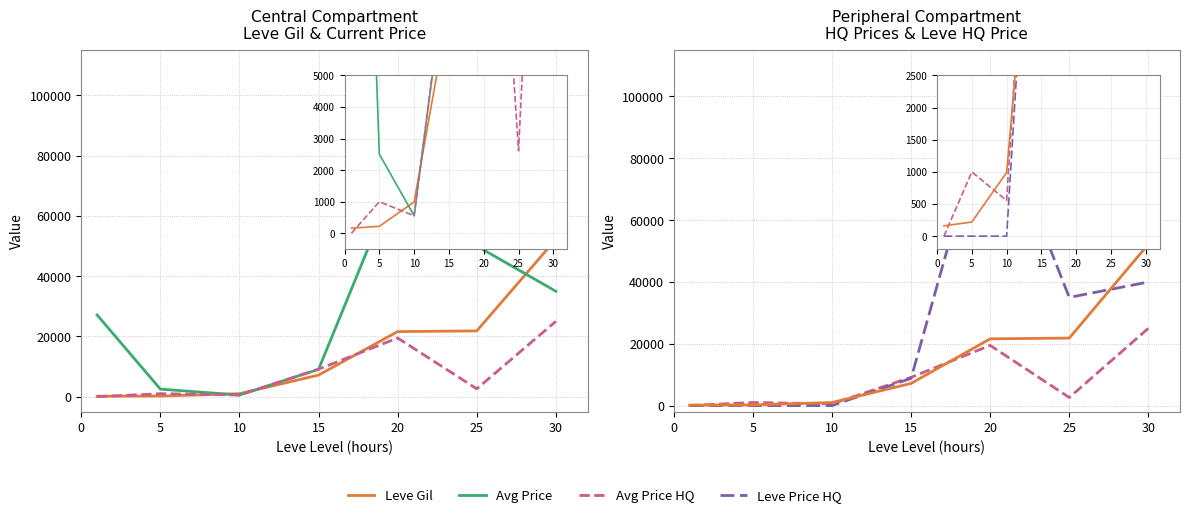

How many intersections are there between currentAveragePriceHQ and currentAveragePrice?

1